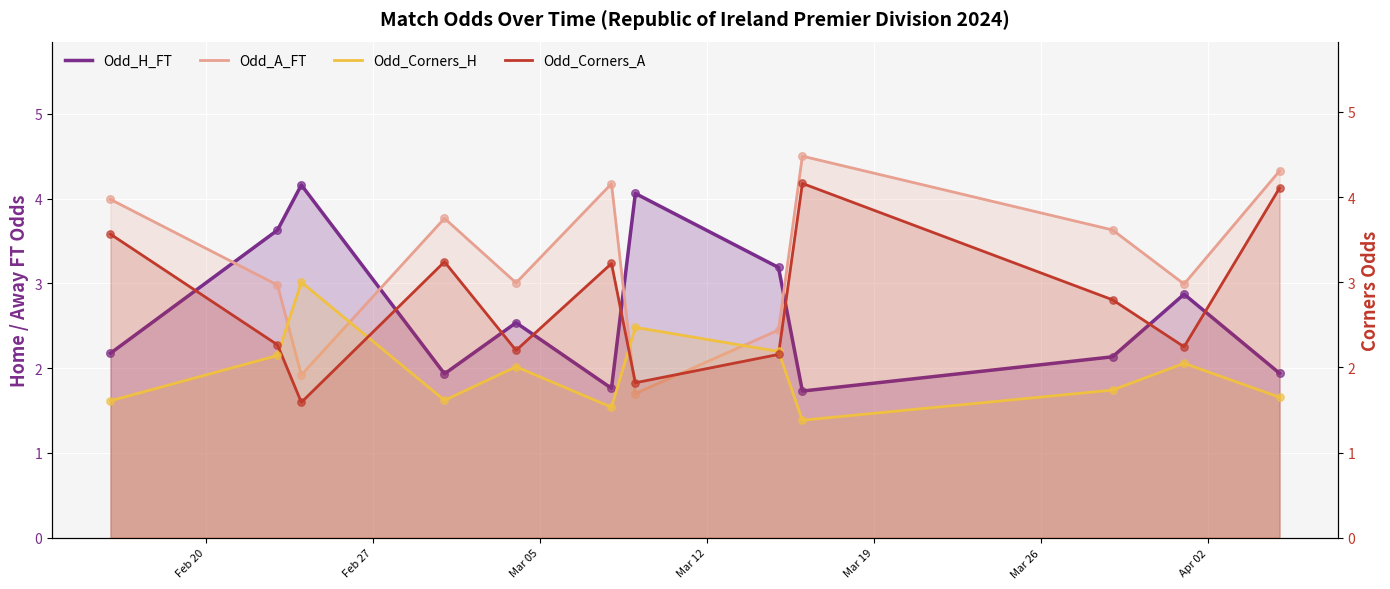

Which series reaches the maximum Y coordinate?

Odd_A_FT